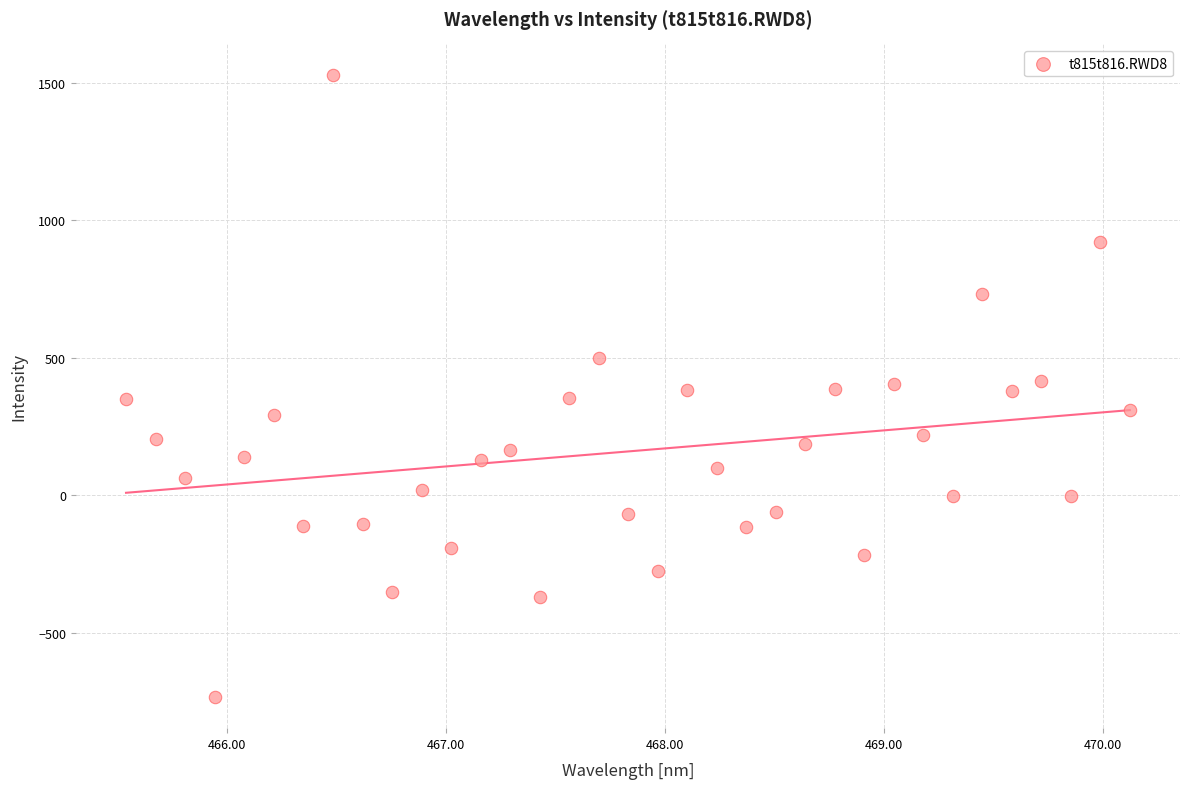

What is the range of X values (max minus min)?

4.6